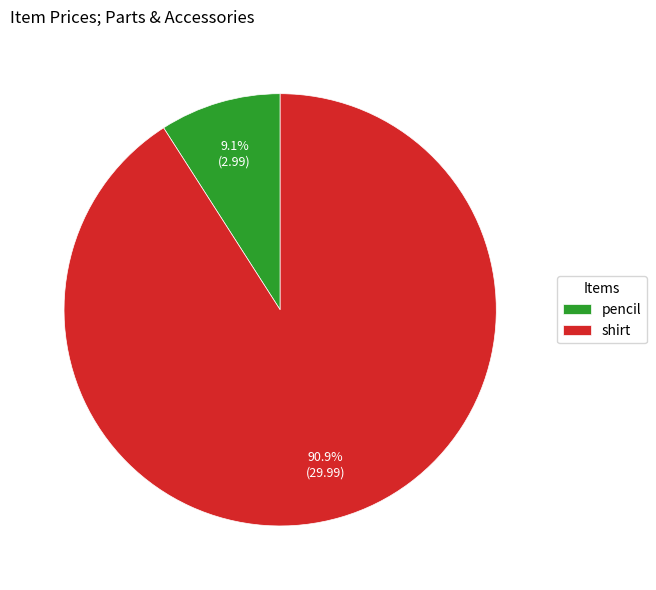

What is the ratio of the value at pencil to the value at shirt?

0.1